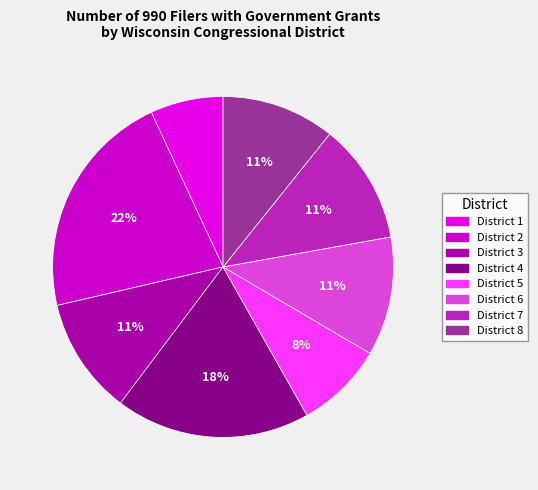

Combined, do District 6 and District 5 account for over 50%?

No